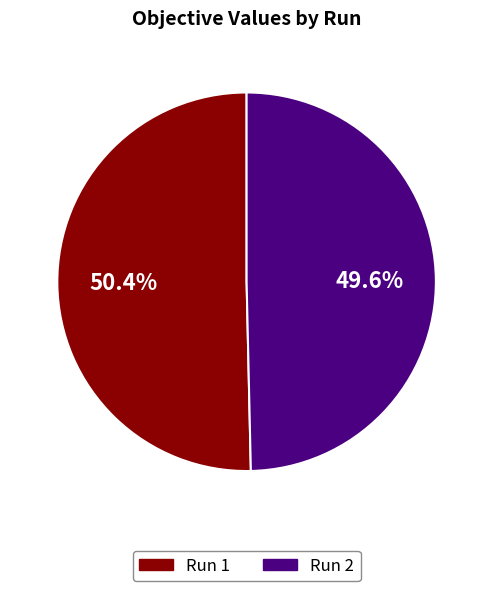

Does any single category account for the majority?

Yes